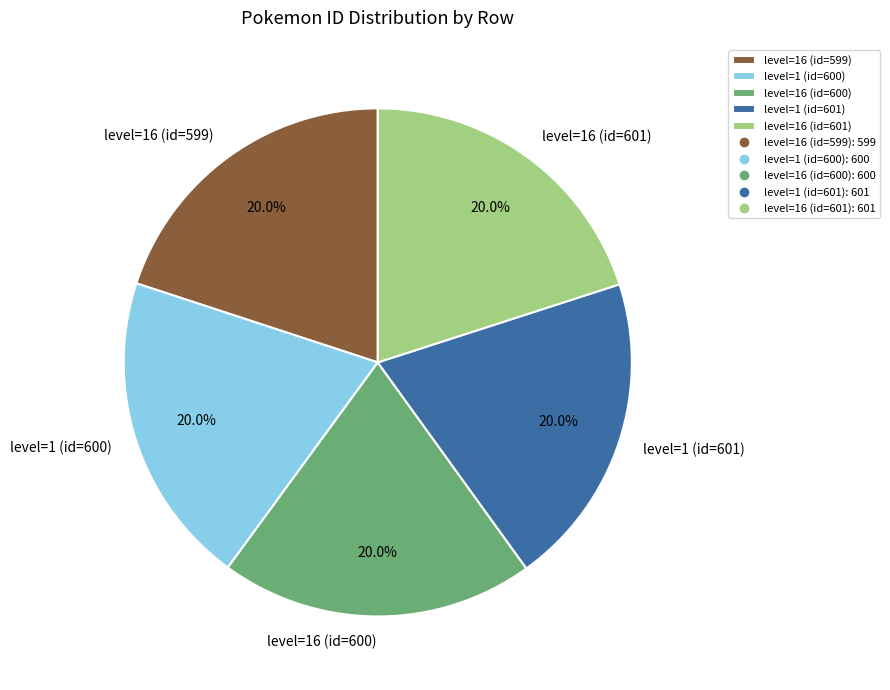

How much of the chart is everything except level=1 (id=600)?

80.0%